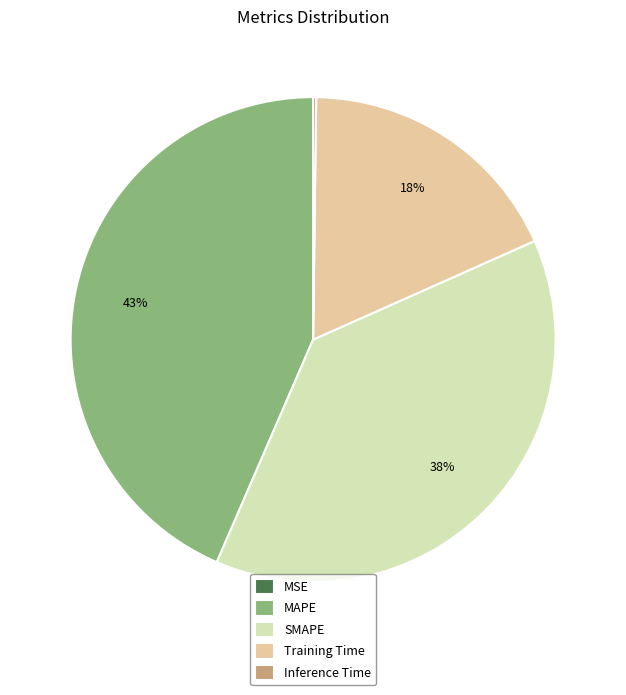

What is the largest slice in the pie chart?

MAPE